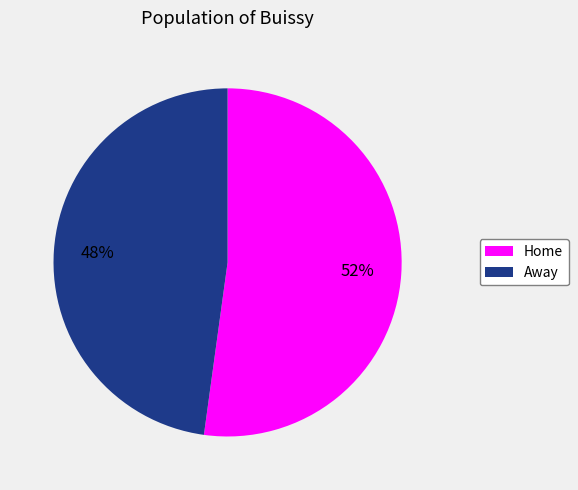

Does any single category account for the majority?

Yes